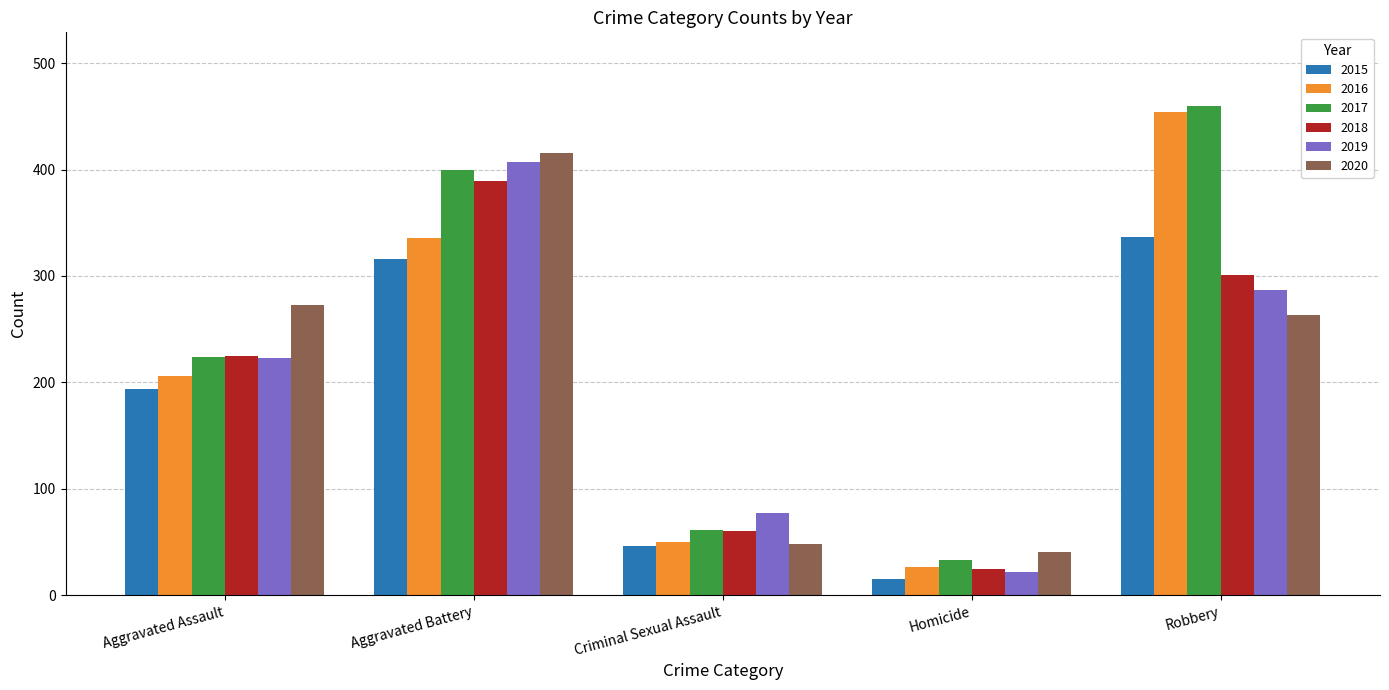

What is the difference between the maximum and second lowest values in the 2017 series?

399